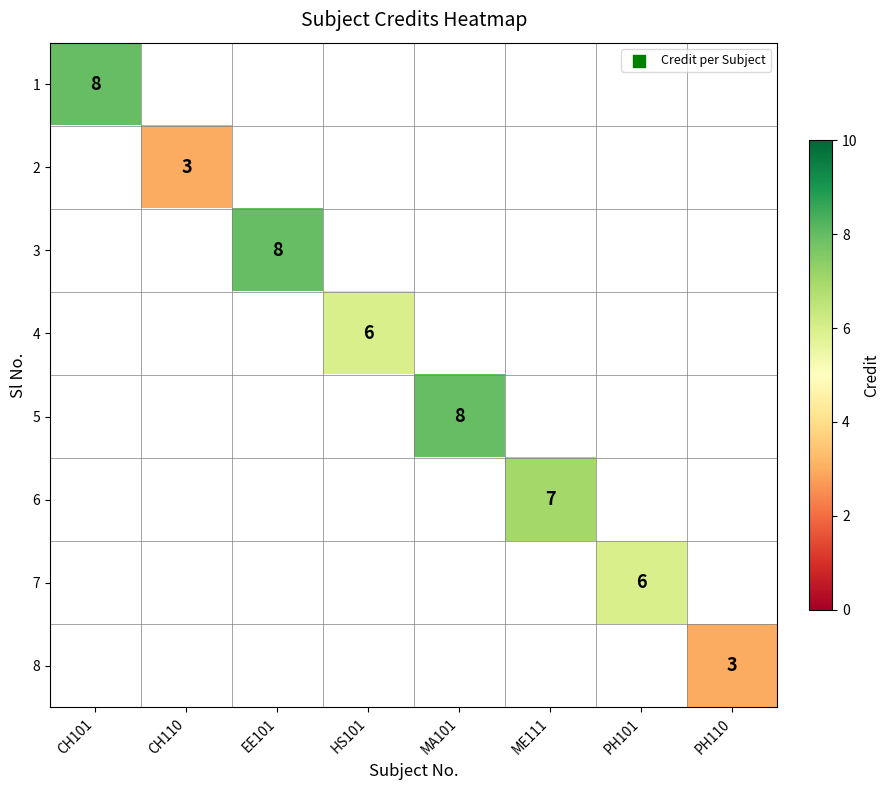

Is it true that 4 equals 6 at HS101?

True